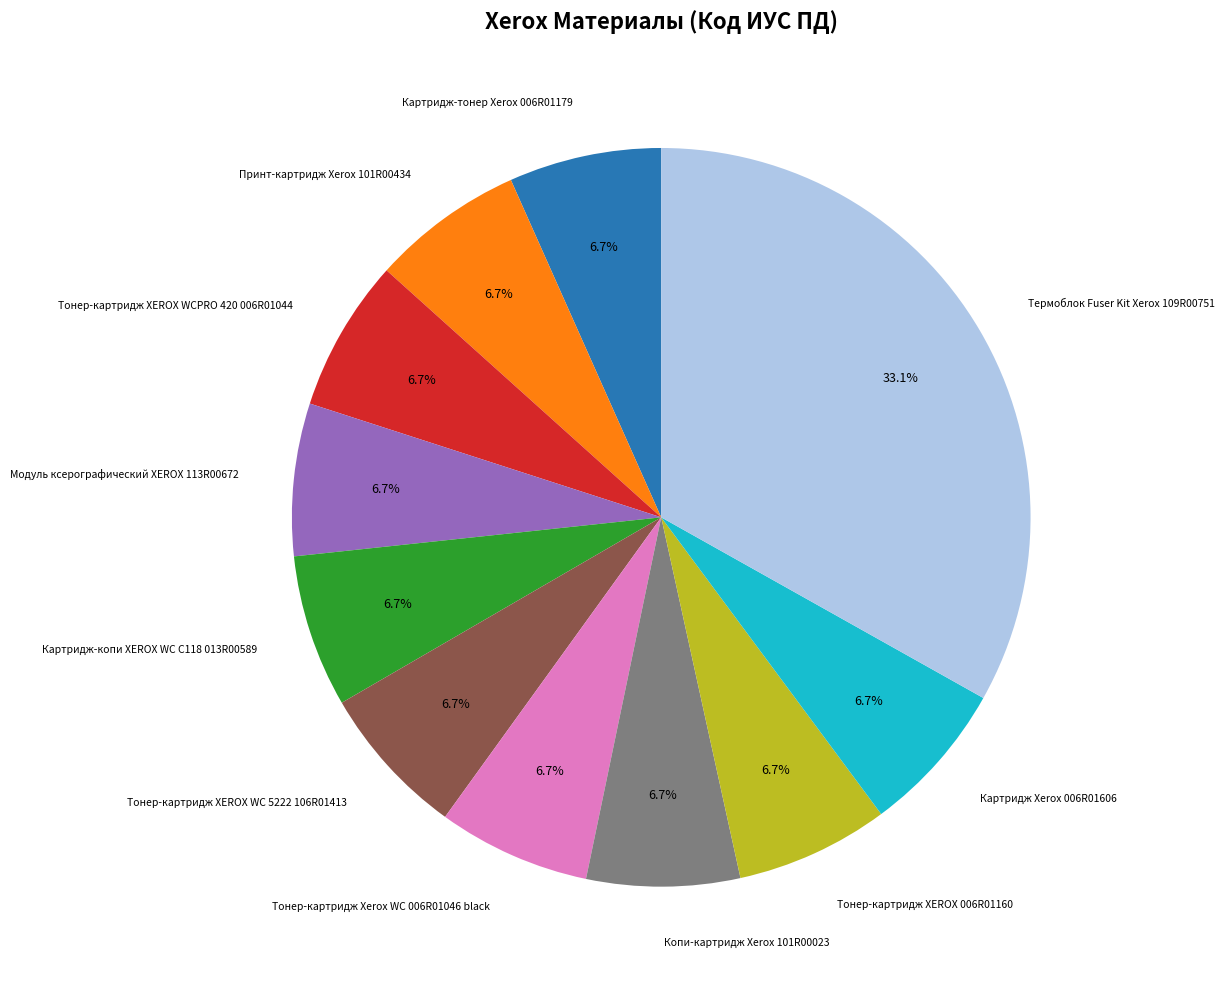

What is the ratio of the value at Принт-картридж Xerox 101R00434 to the value at Модуль ксерографический XEROX 113R00672?

1.0